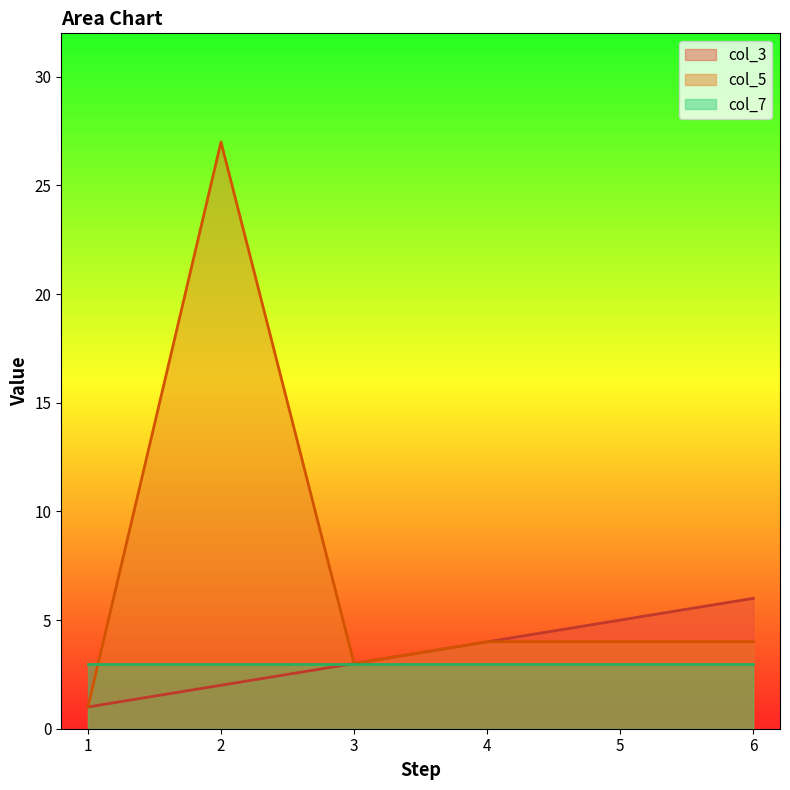

Where is the first local minimum for col_5?

3